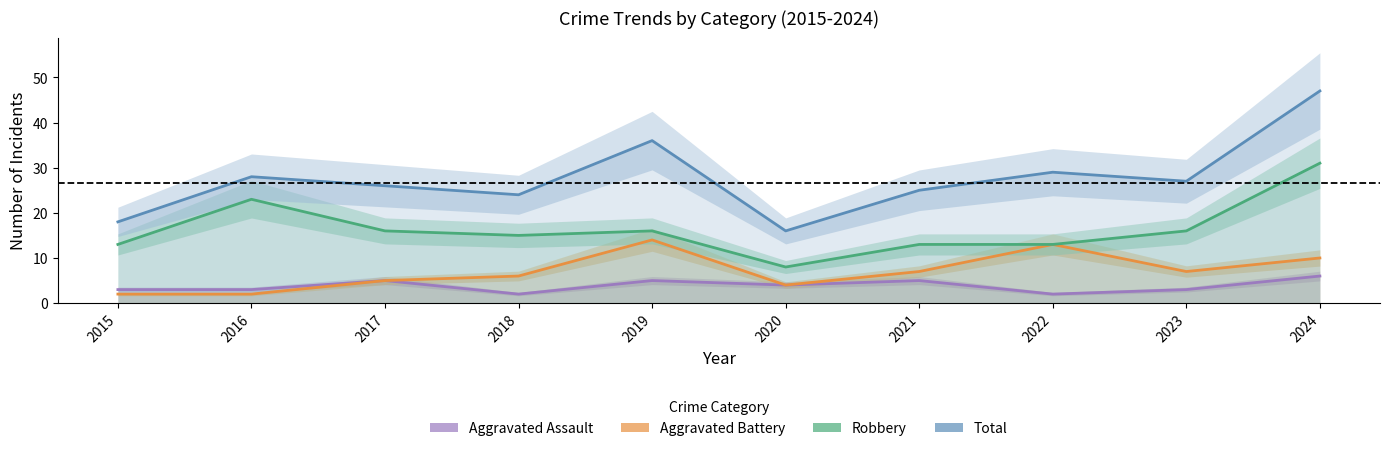

At which label does Aggravated Assault reach its peak?

2024